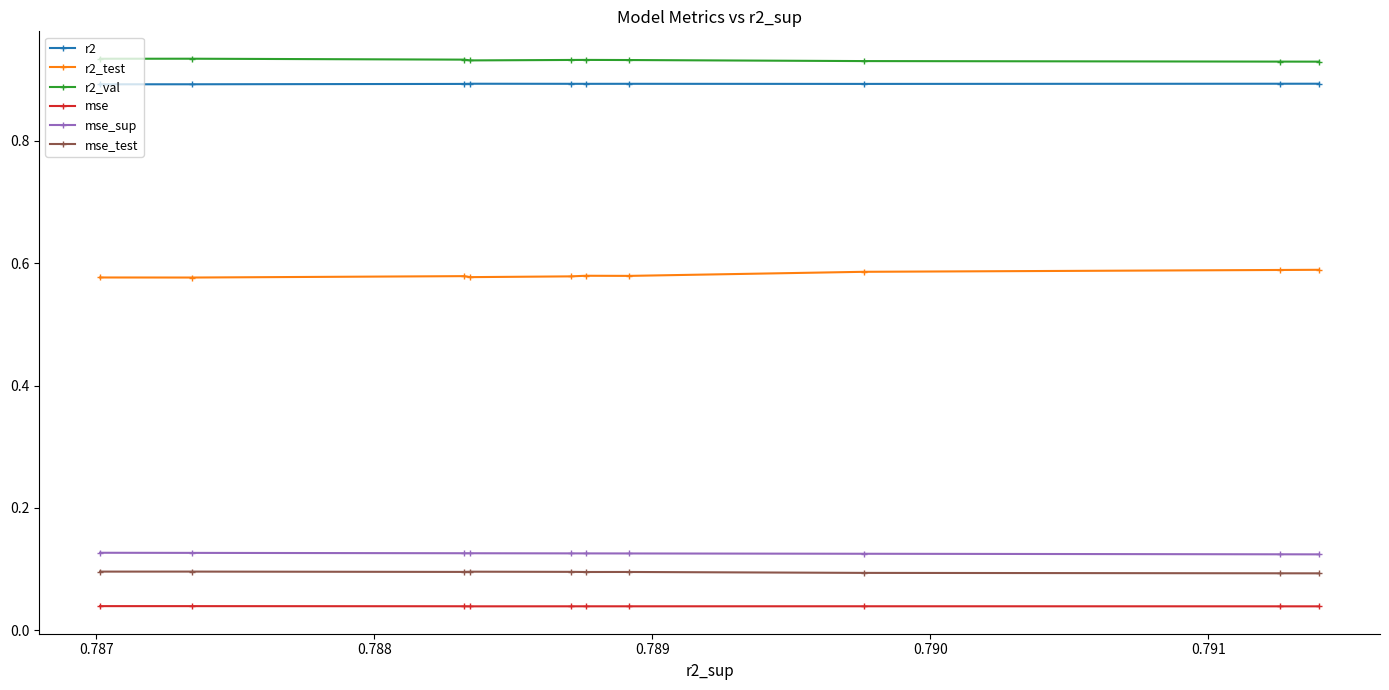

List the series in order of their peak value, highest first.

r2_val, r2, r2_test, mse_sup, mse_test, mse